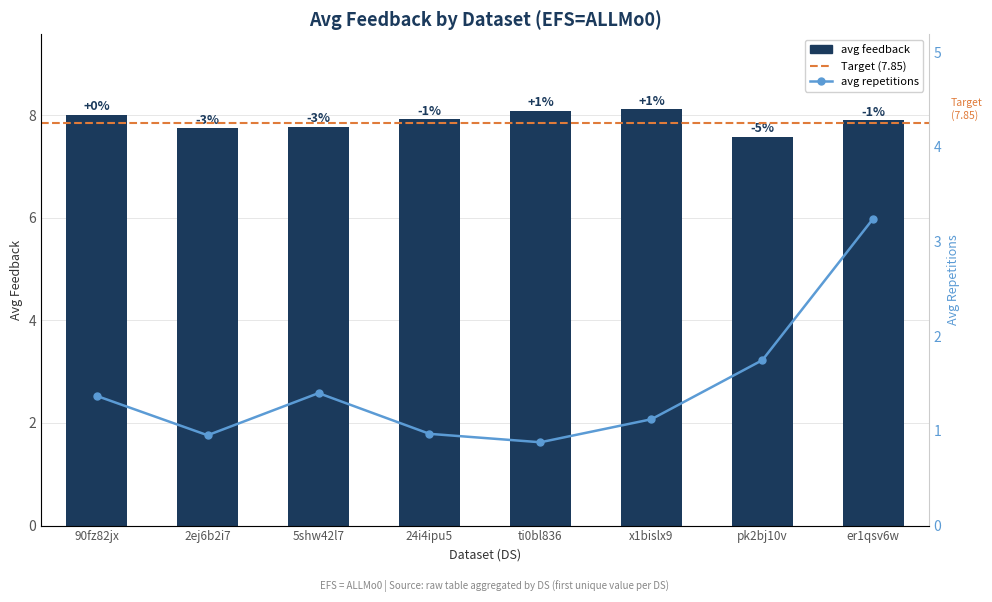

What is the difference between the maximum and second lowest values in the avg repetitions series?

2.3